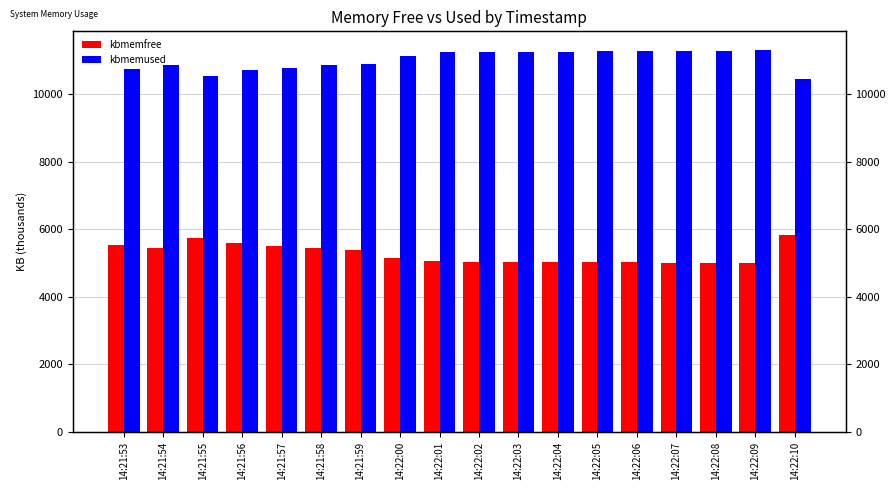

Reading left to right, what are all the values shown in this chart?

kbmemfree: 5543.2	5445.9	5758.5	5585.8	5516.9	5445.4	5401.8	5155.5	5053.6	5047.9	5043.0	5036.4	5029.5	5025.0	5012.6	5005.2	4999.5	5835.0
kbmemused: 10758.2	10855.5	10542.9	10715.6	10784.5	10856.1	10899.6	11145.9	11247.8	11253.5	11258.4	11265.0	11271.9	11276.4	11288.9	11296.2	11301.9	10466.4